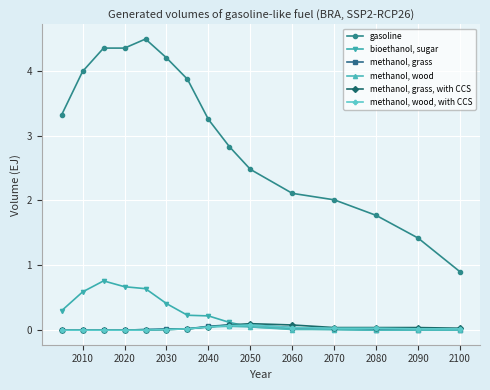

Which series has the widest spread of values?

gasoline